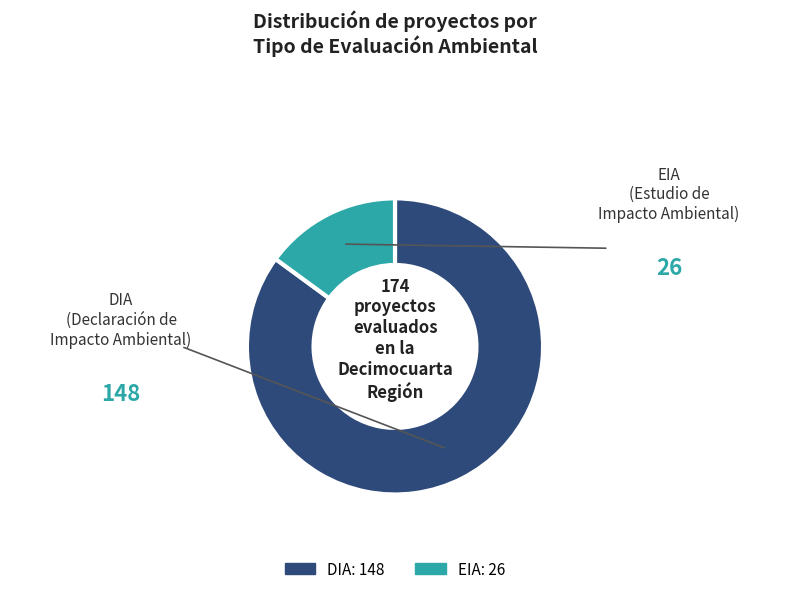

Is the sum of EIA and DIA greater than half?

Yes